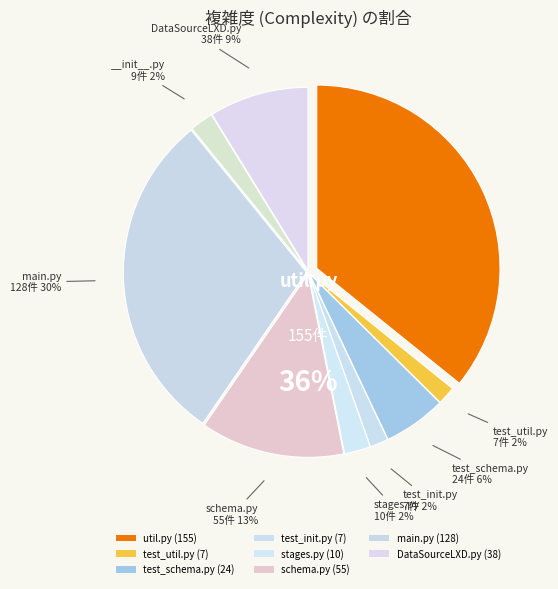

To the nearest percent, what is the combined percentage of util.py and test_init.py?

37%